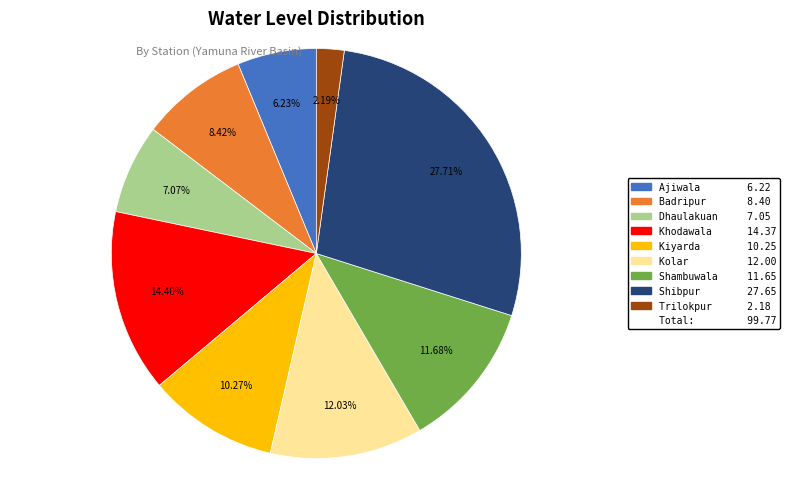

Does any single category account for the majority?

No